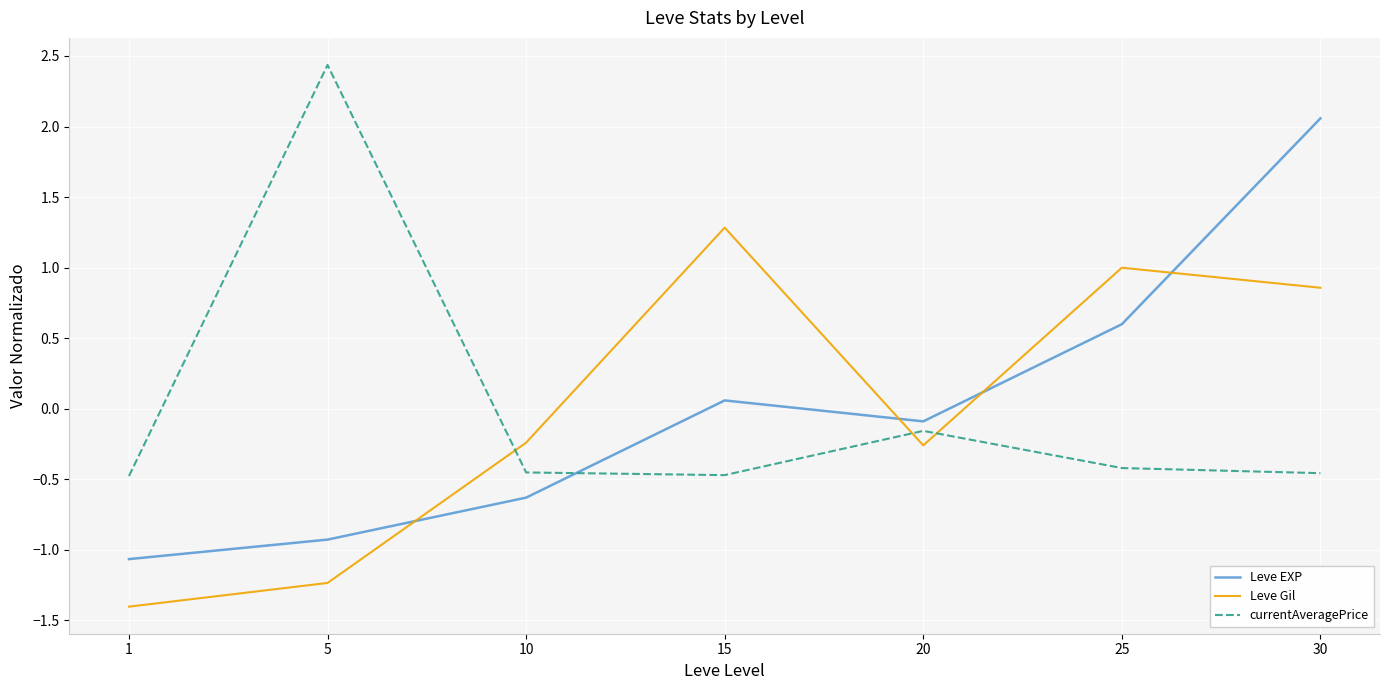

How many intersections are there between Leve EXP and currentAveragePrice?

1